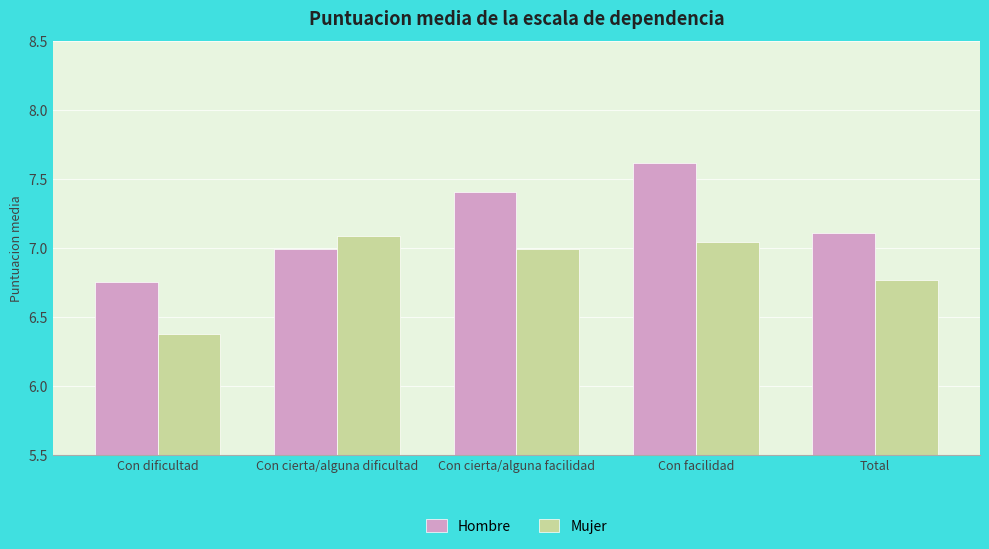

Rank the series by their maximum value, from lowest to highest.

Mujer, Hombre